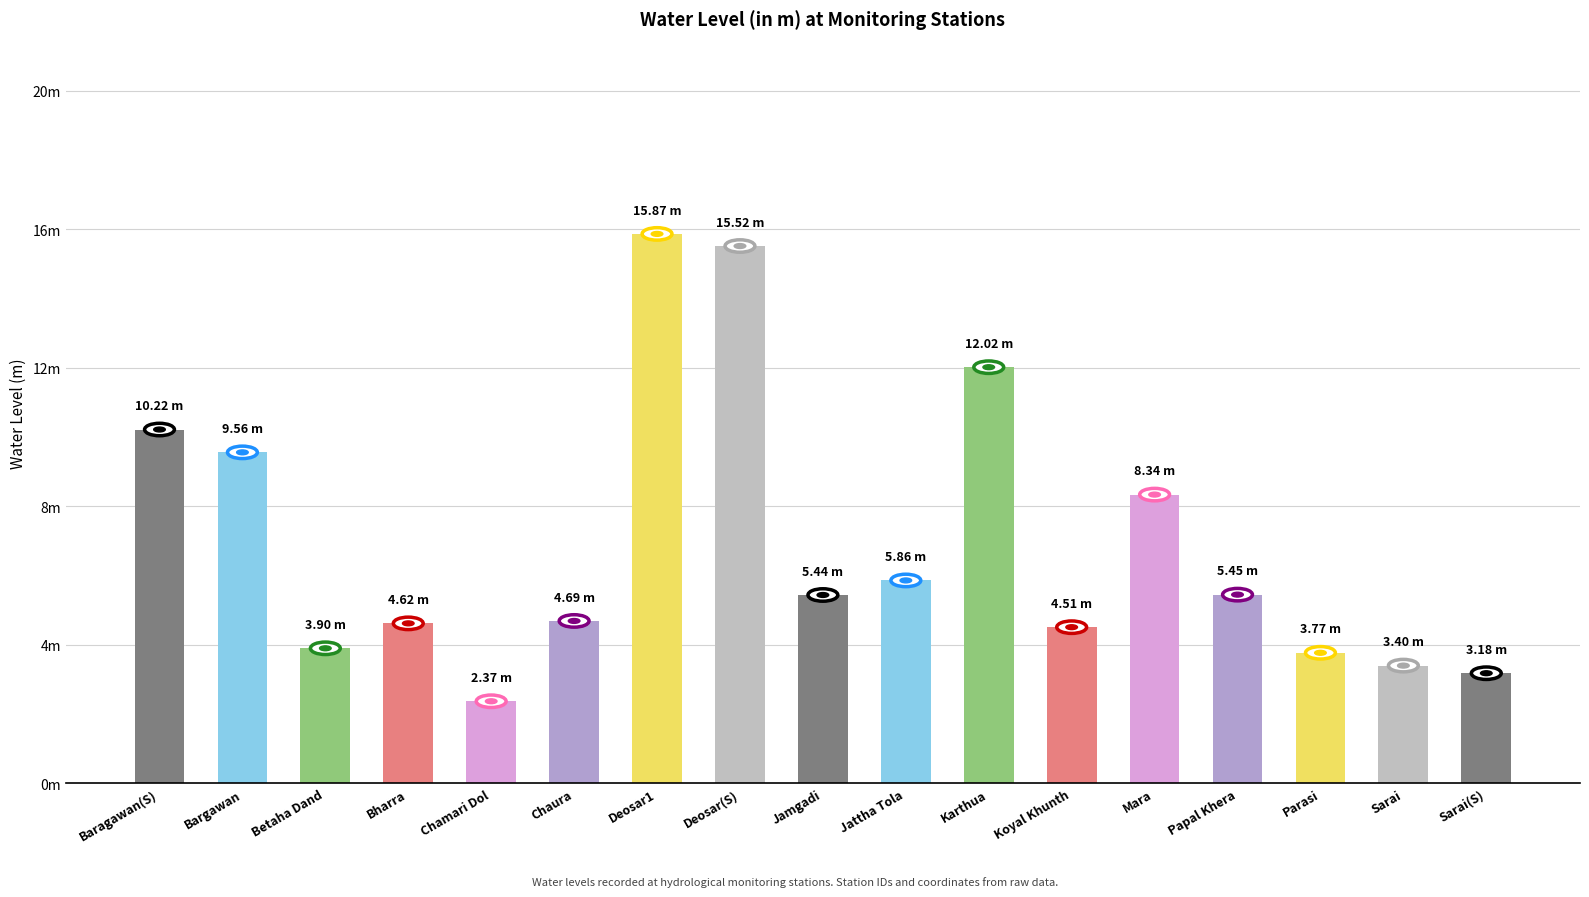

Are the bars horizontal?

No